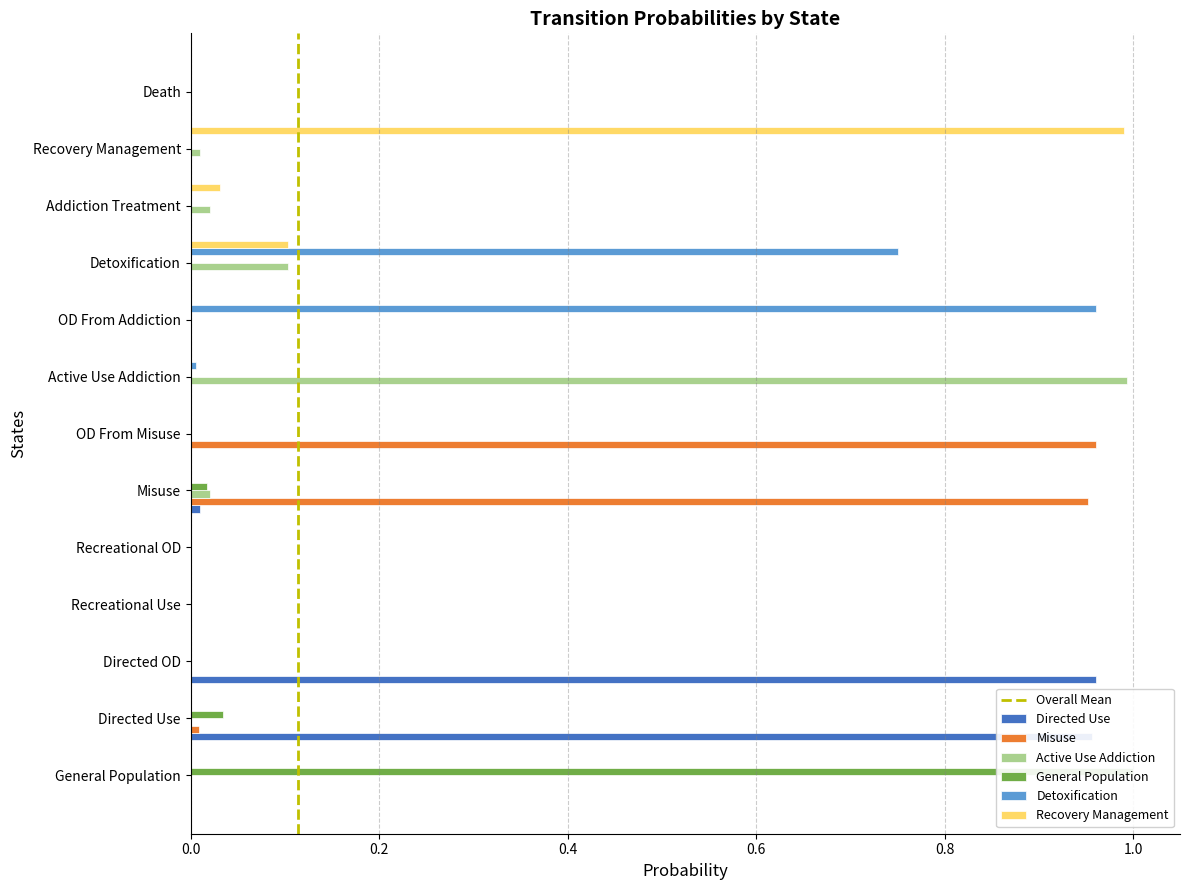

How many bars are there in each group?

6